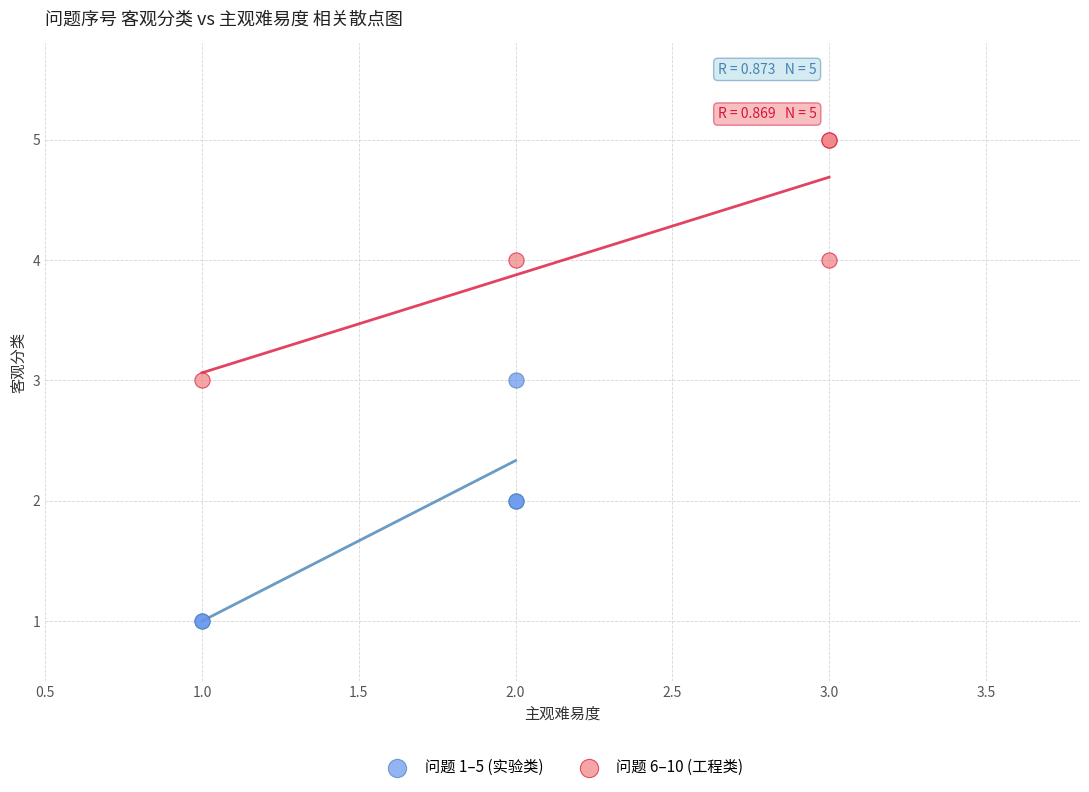

What are all the series names shown in the legend?

问题 1–5 (实验类), 问题 6–10 (工程类)